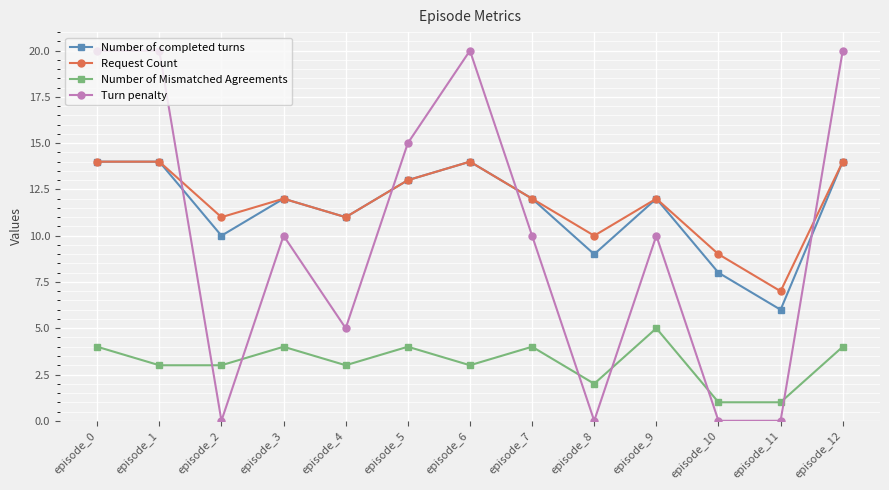

At how many categories does at least one series exceed 5?

13